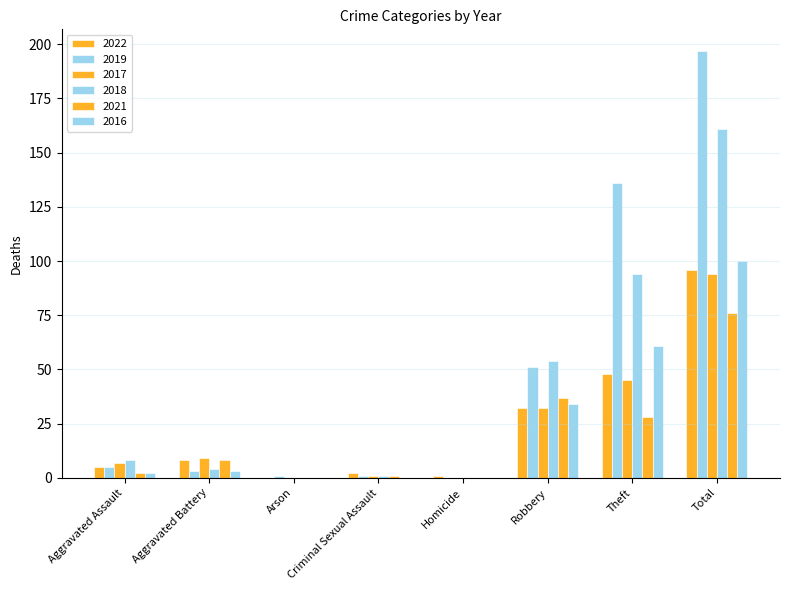

How many series are shown in this chart?

6